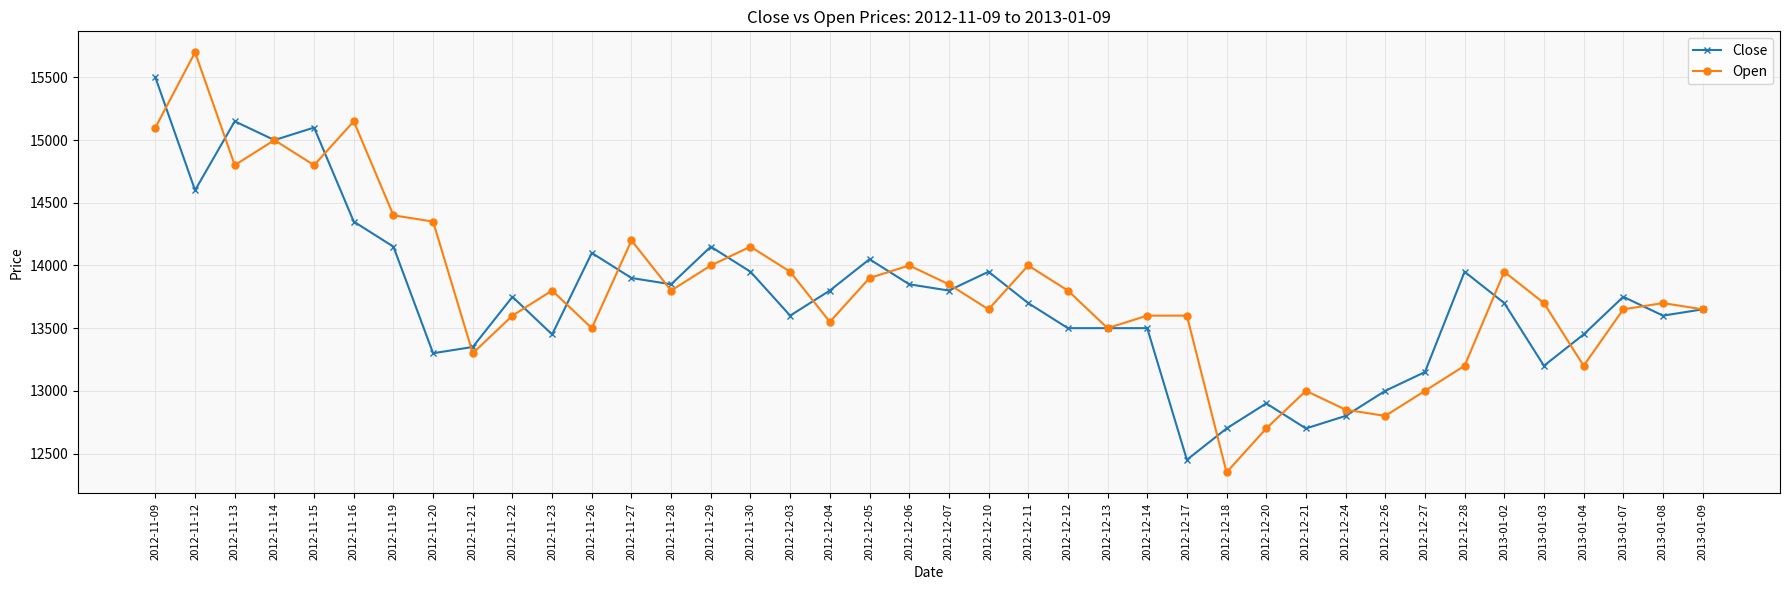

How many series are shown in this chart?

2